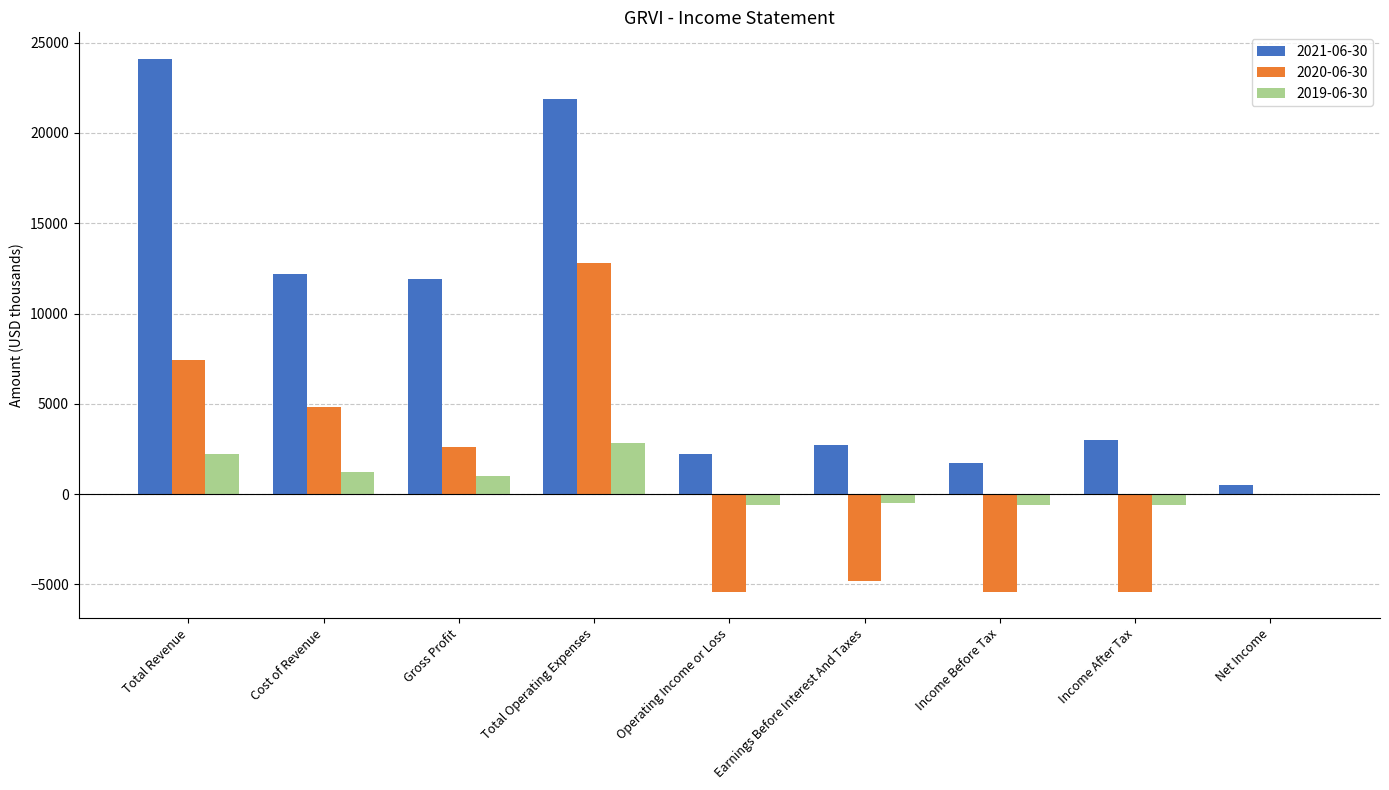

True or false: 2020-06-30 has a value of 536 at Gross Profit.

False